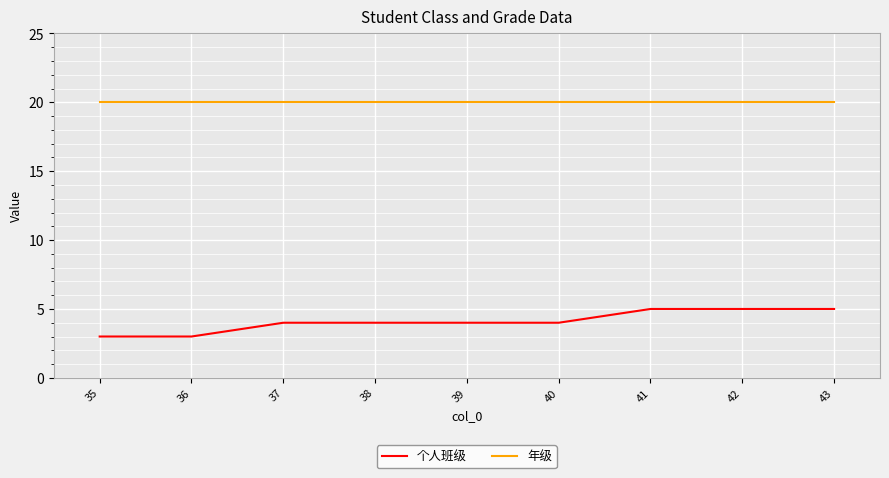

The value of 年级 at 36 is 20. True or false?

True